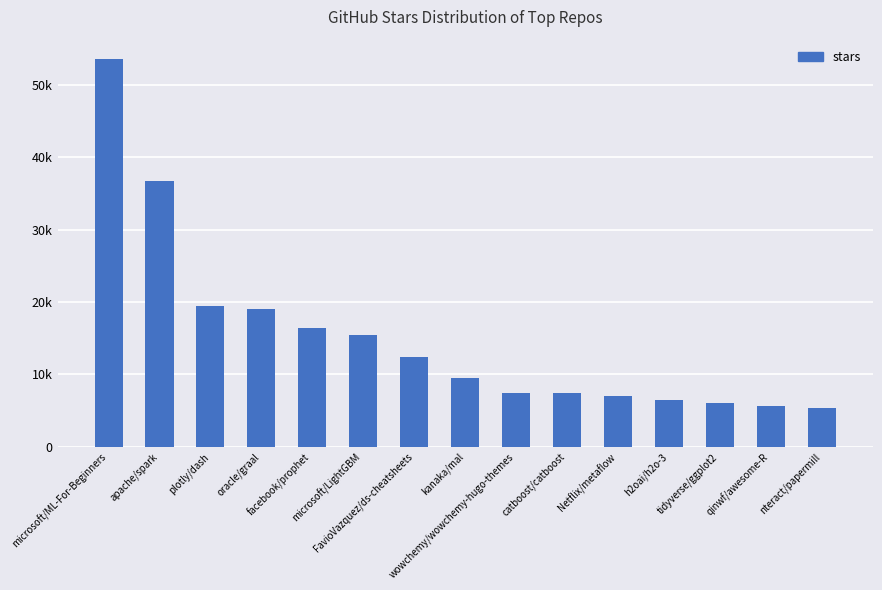

Reading left to right, transcribe all the data shown in this chart.

53600	36800	19400	19100	16400	15500	12400	9500	7400	7400	7000	6500	6100	5600	5400